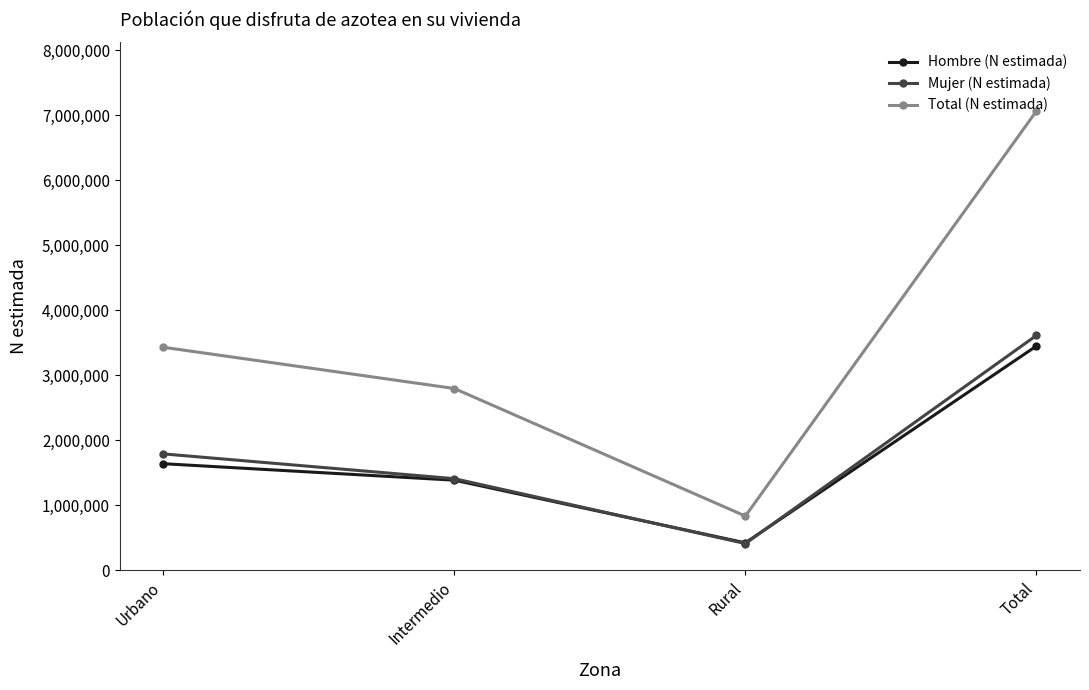

True or false: Total (N estimada) and Mujer (N estimada) intersect in this chart.

False